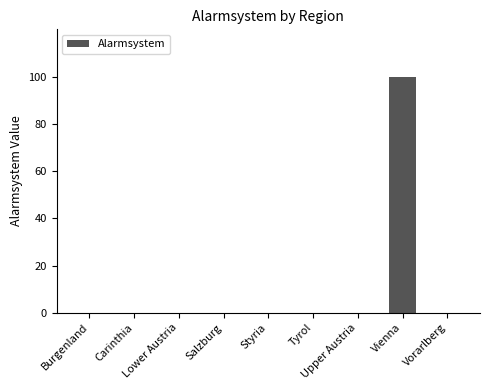

What is the greatest value displayed?

100